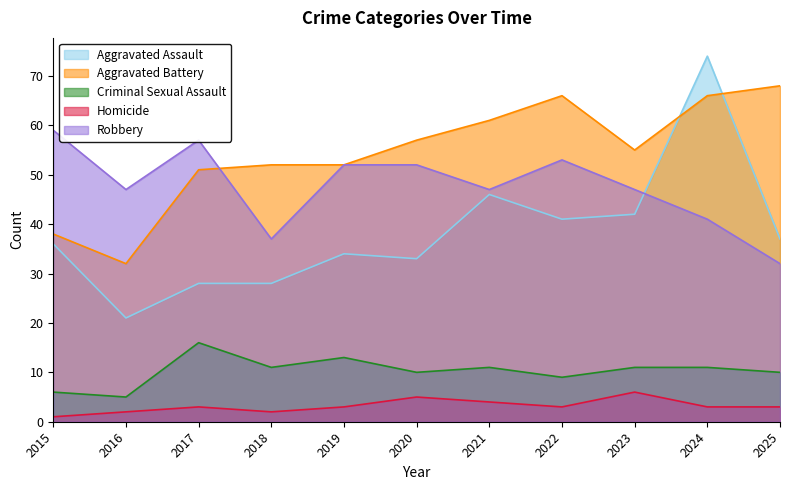

How many distinct data groups are displayed?

5